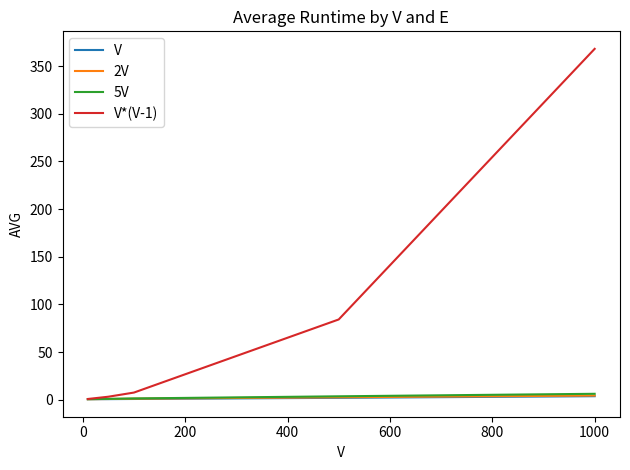

Does the chart display data point markers on the line(s)?

No